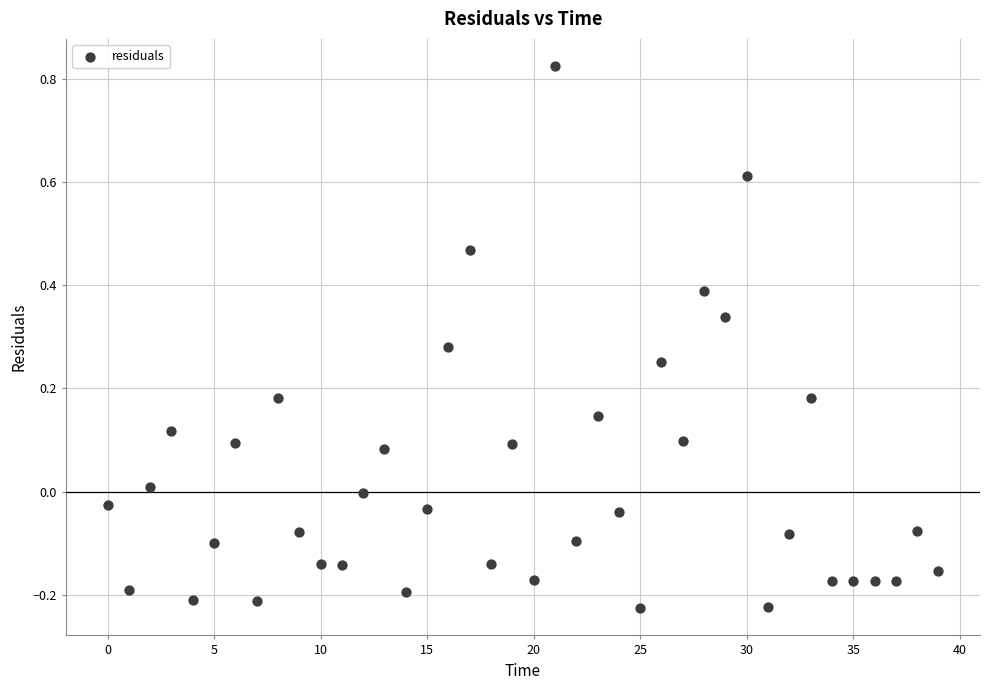

What is the range of Y values (max minus min)?

1.1